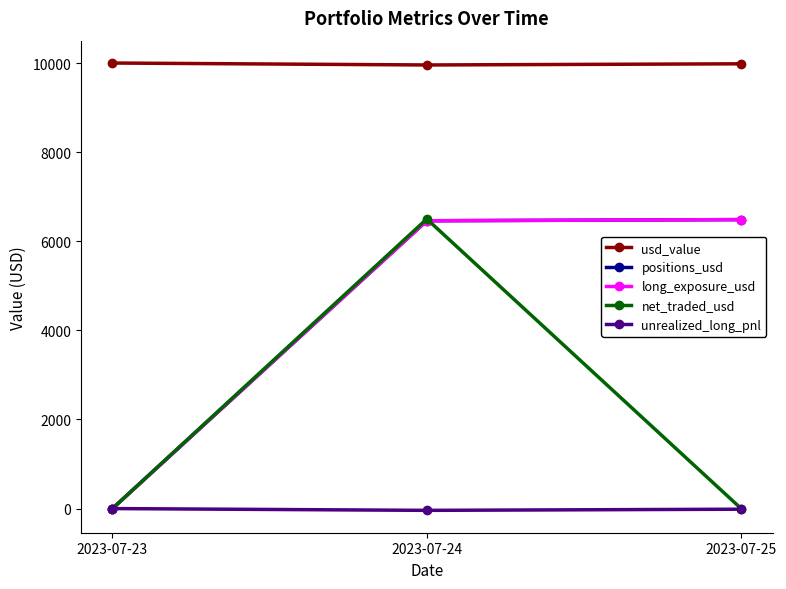

What is the maximum value for long_exposure_usd?

6485.8